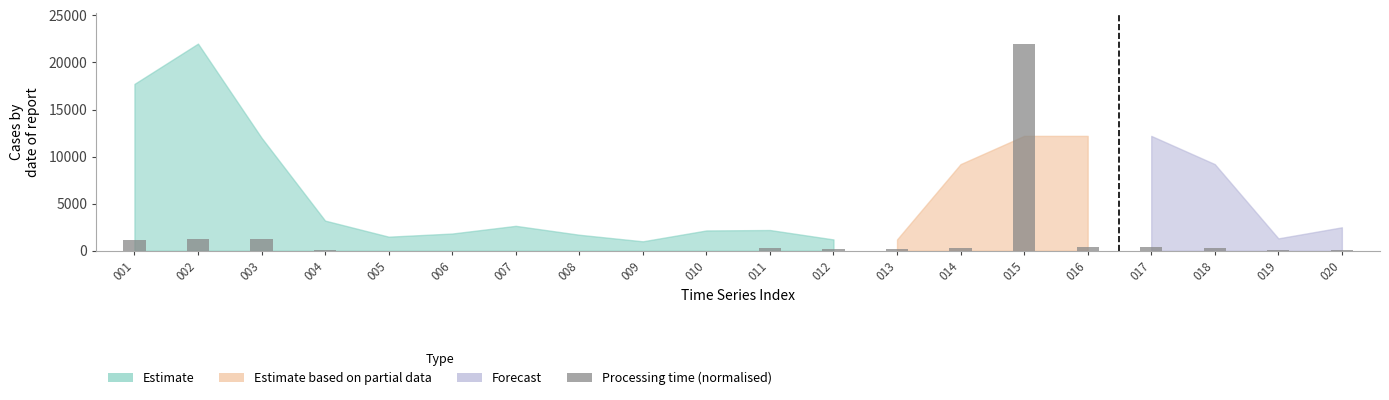

The value at 003 is 1238.5. True or false?

True